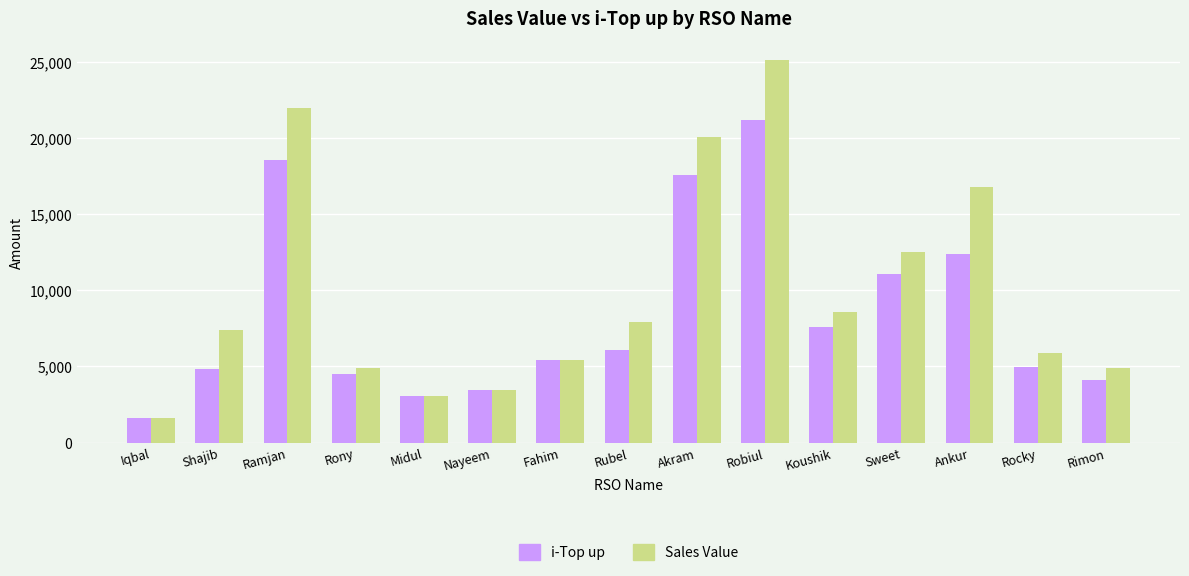

What position from the left is Ramjan?

3